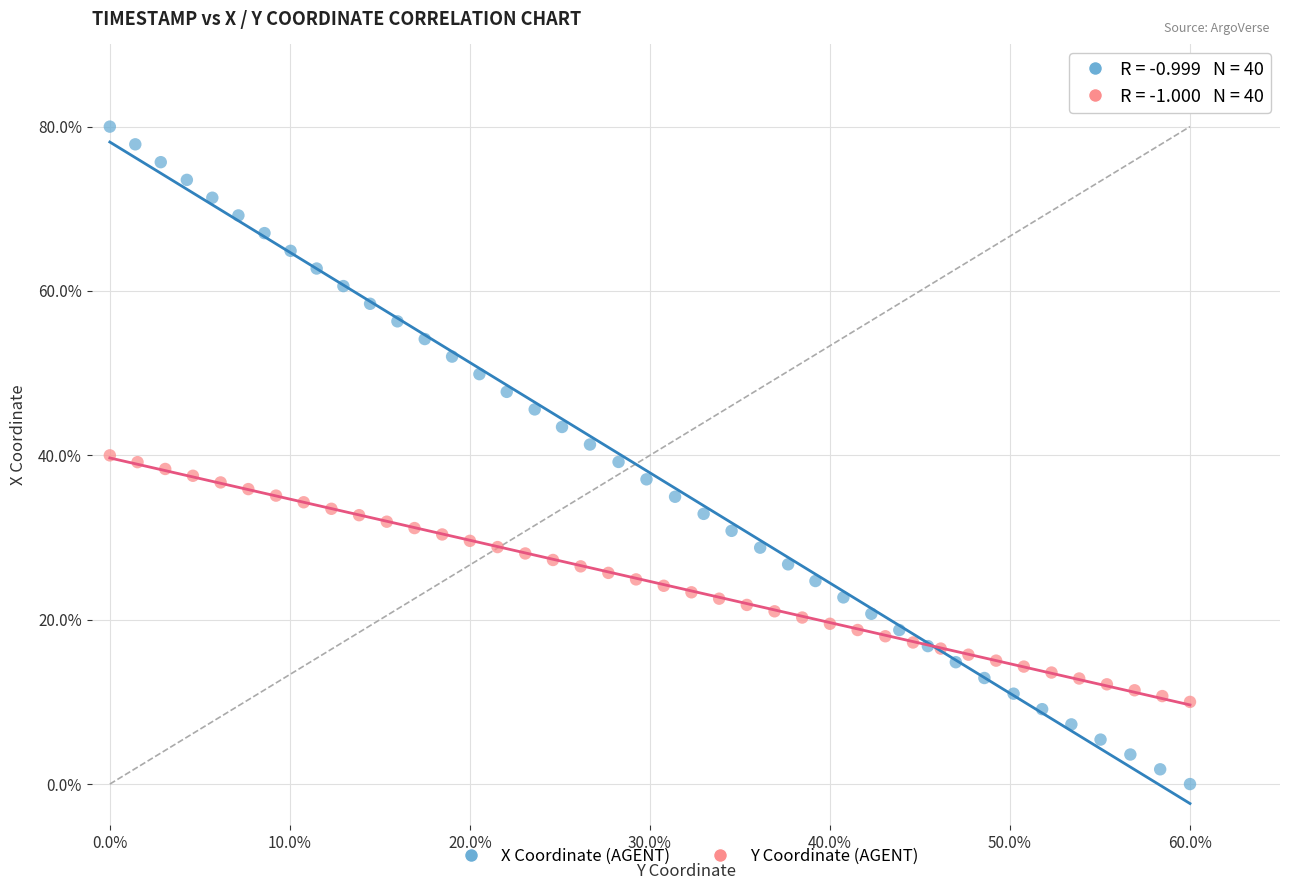

Which series has the largest Y range (max minus min)?

X Coordinate (AGENT)